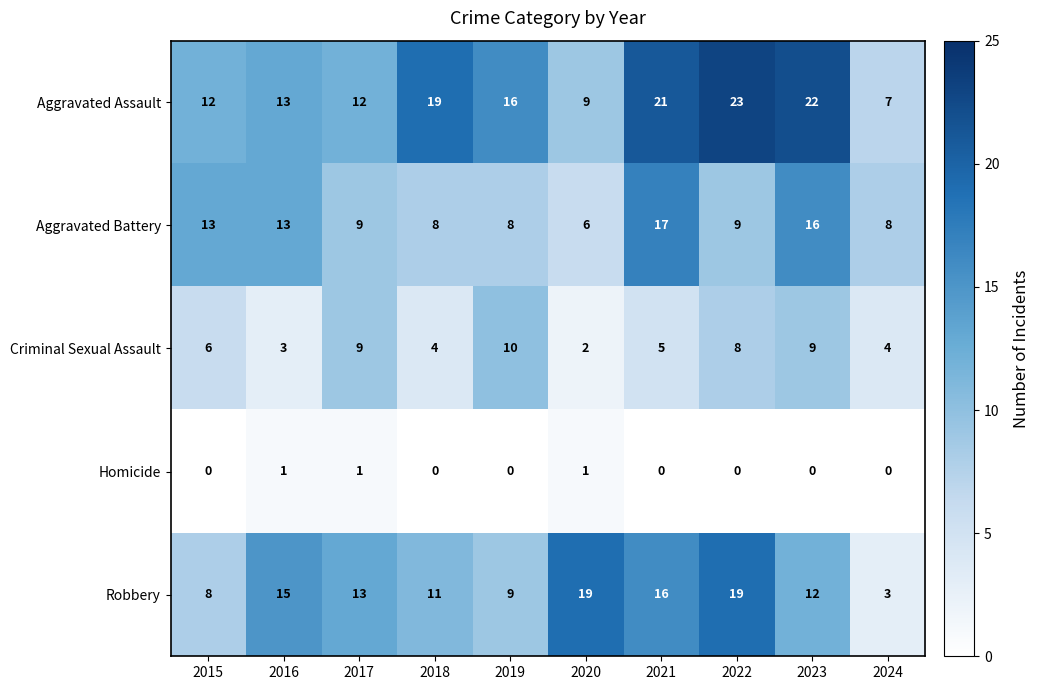

Rank the series by their maximum value, from lowest to highest.

Homicide, Criminal Sexual Assault, Aggravated Battery, Robbery, Aggravated Assault